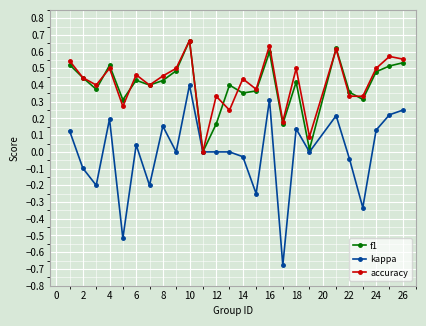

True or false: kappa has more than 2 interior local peaks.

True